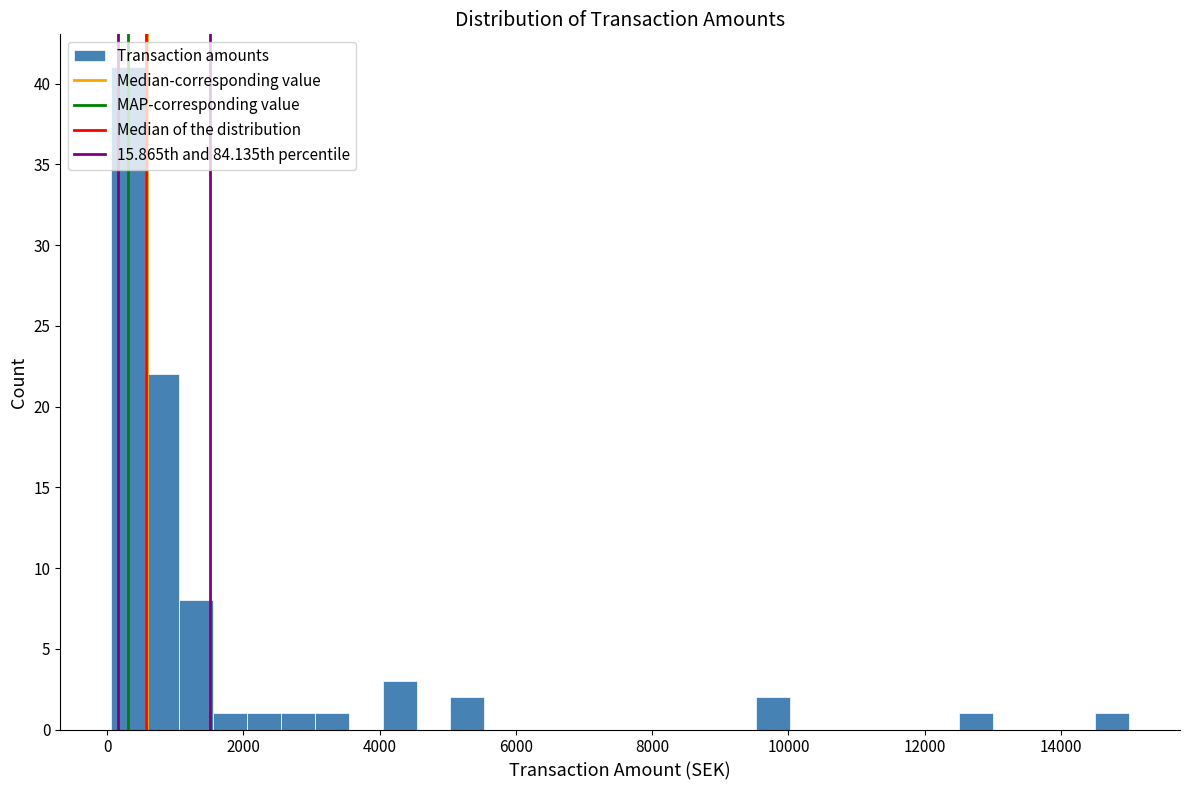

Around what value on the x-axis is the tallest bar? Give the approximate position of its centre, as read against the axis.

400